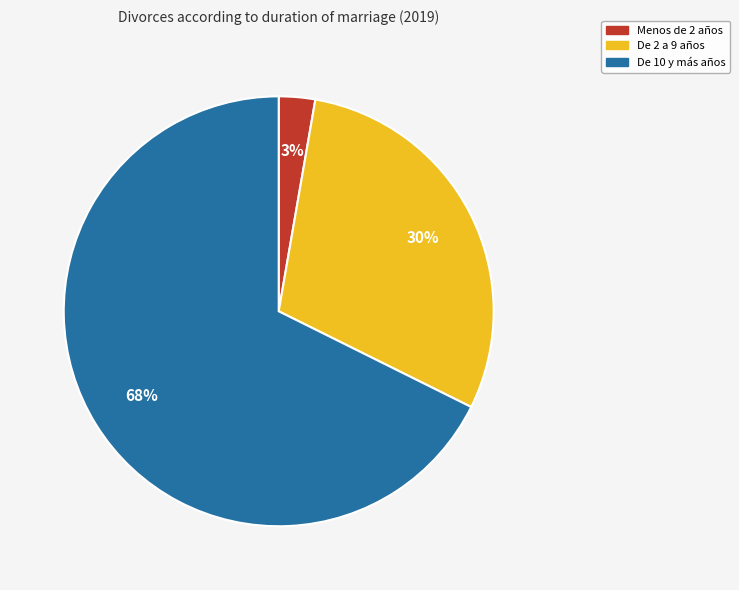

What is the largest slice in the pie chart?

De 10 y más años